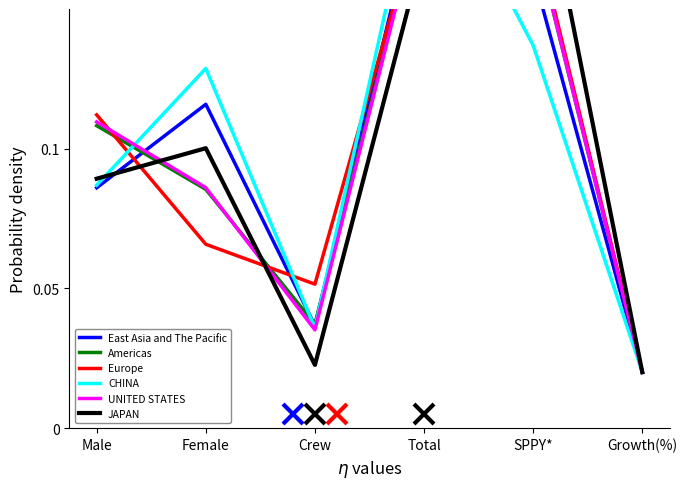

Which series has the largest range (max minus min)?

JAPAN